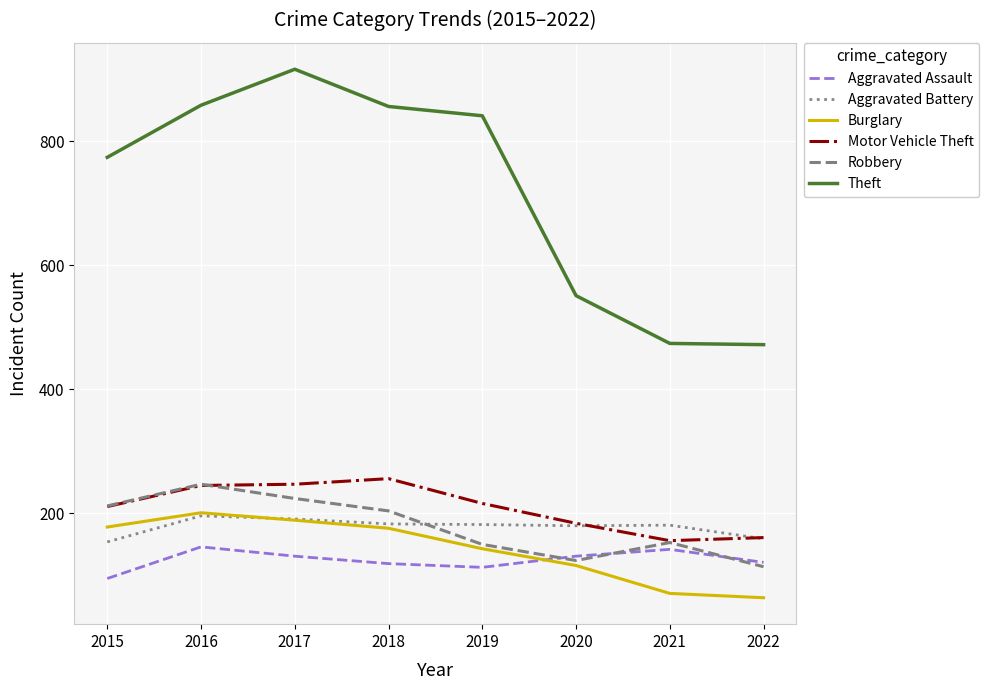

Count the number of categories in the chart.

8